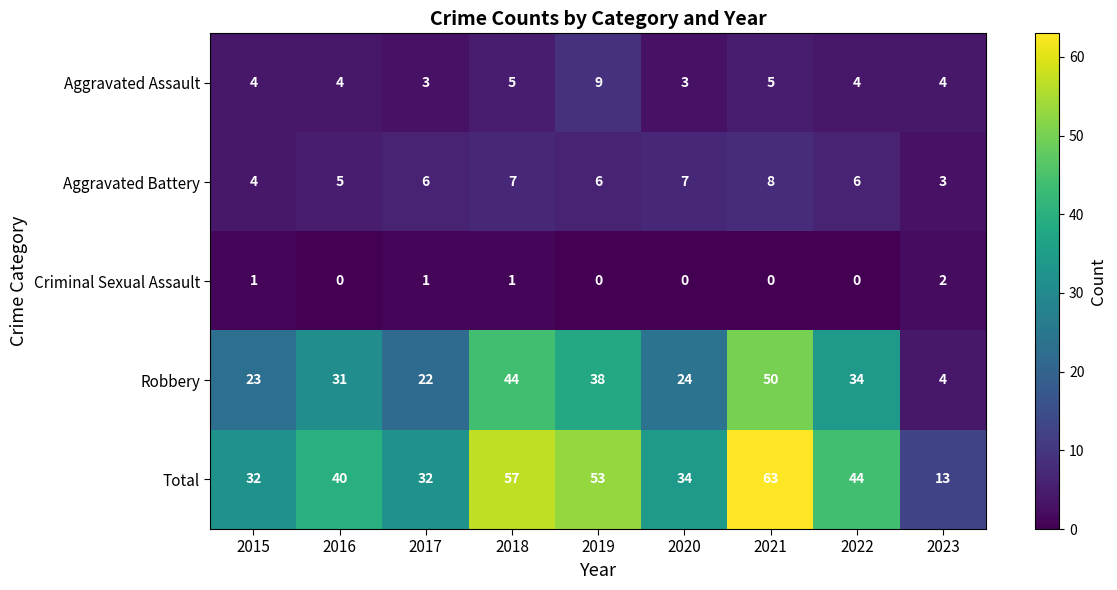

What is the highest value of the Aggravated Battery series?

8